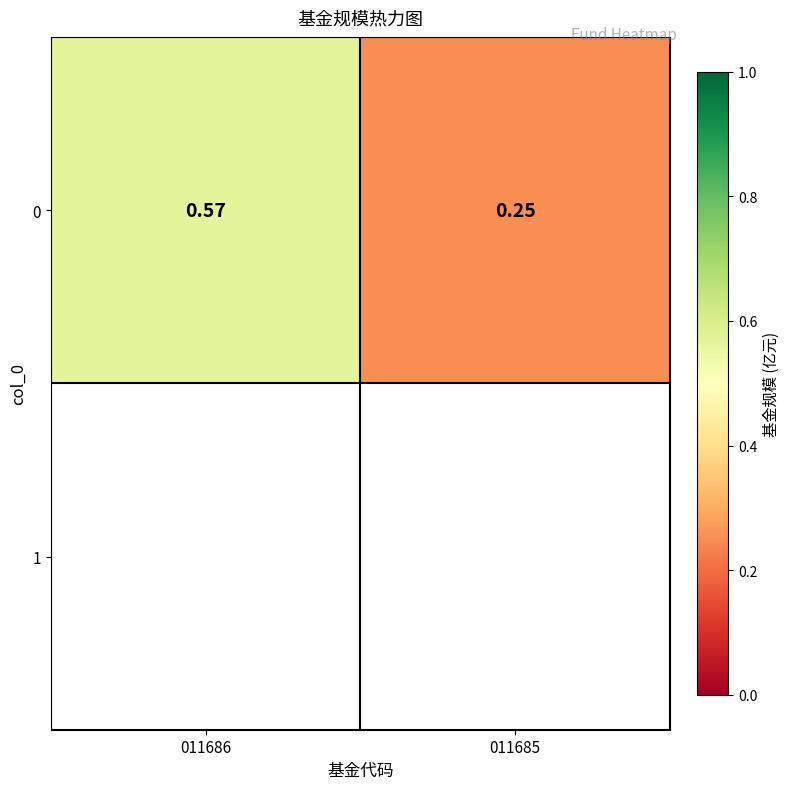

What is the approximate value at 011685?

0.2